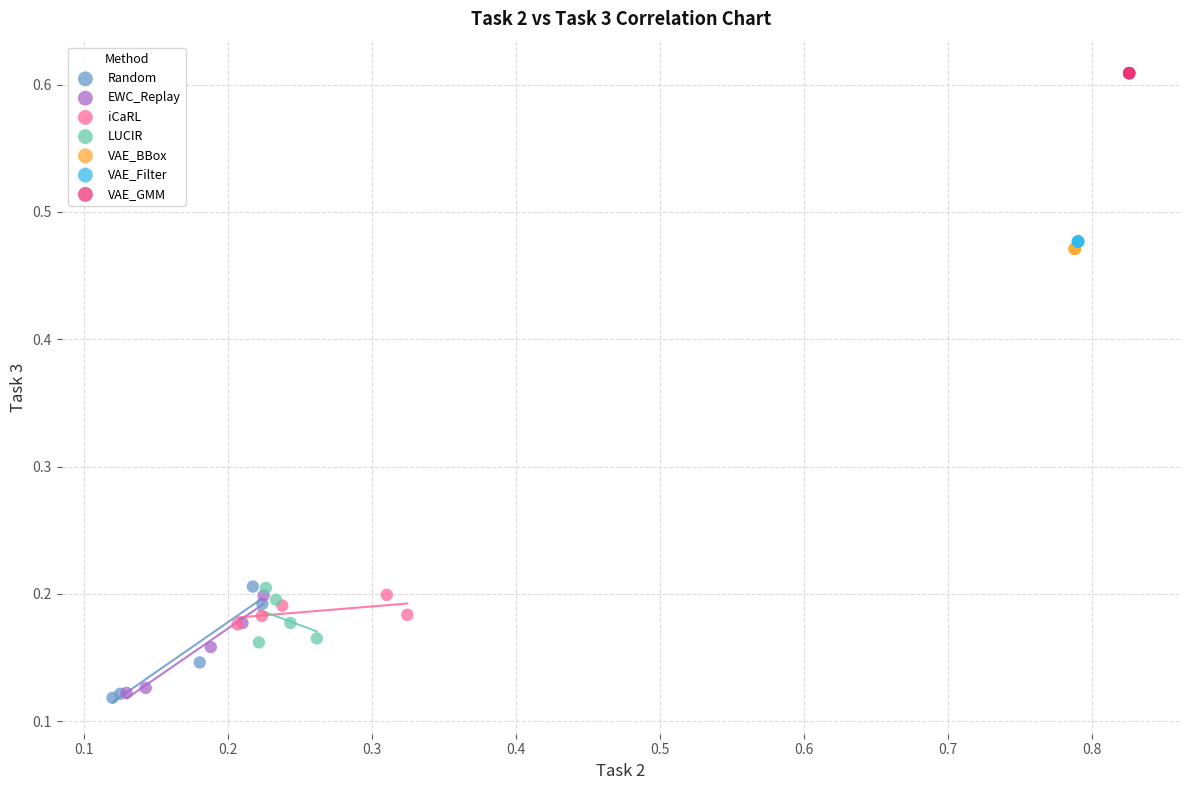

Which series reaches the maximum Y coordinate?

VAE_GMM